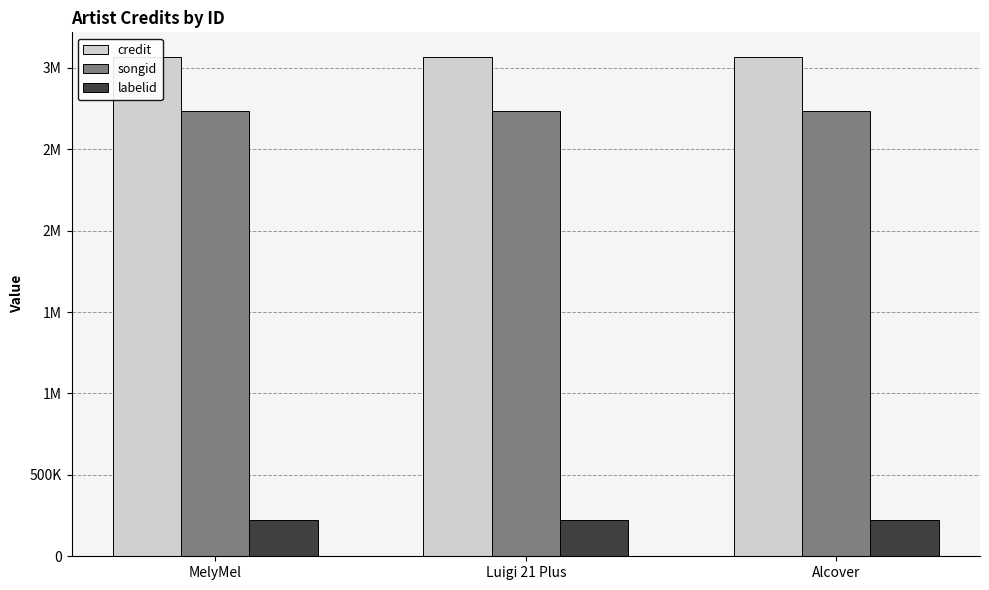

What is the approximate value of songid at MelyMel?

2736217